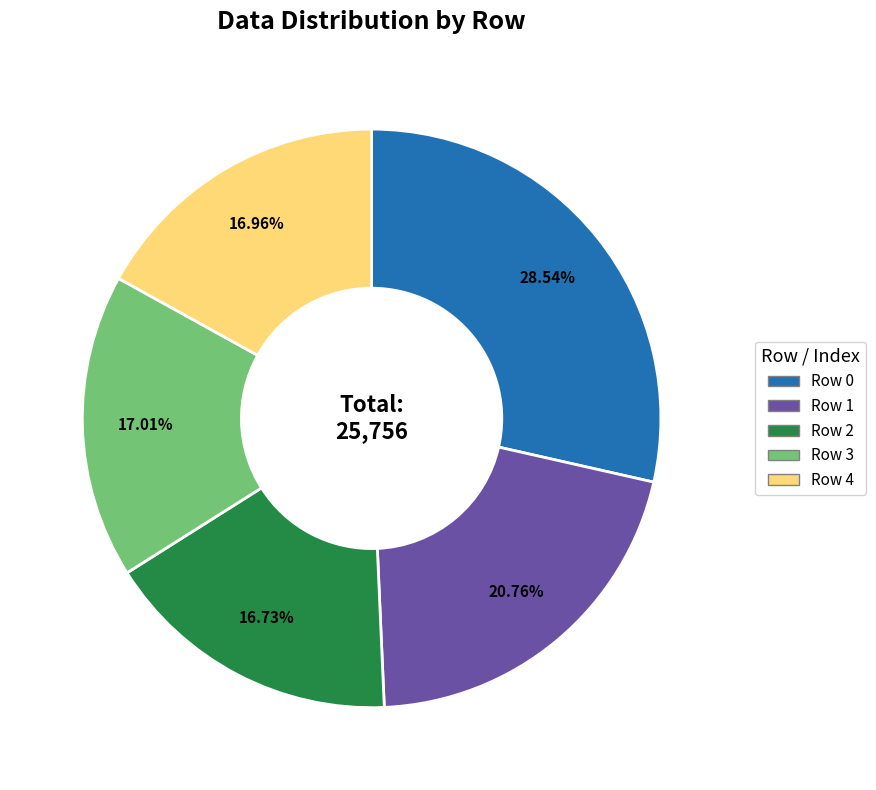

Is there a majority slice in this chart?

No